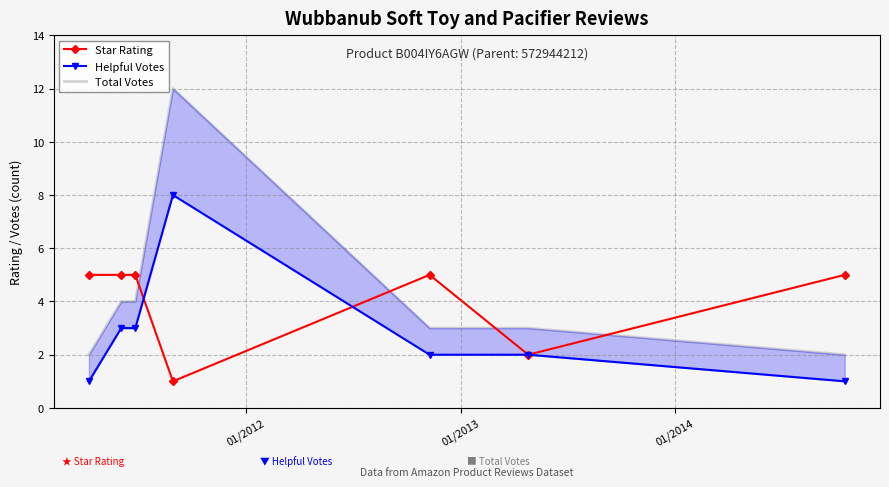

What are all the series names shown in the legend?

Star Rating, Helpful Votes, Total Votes